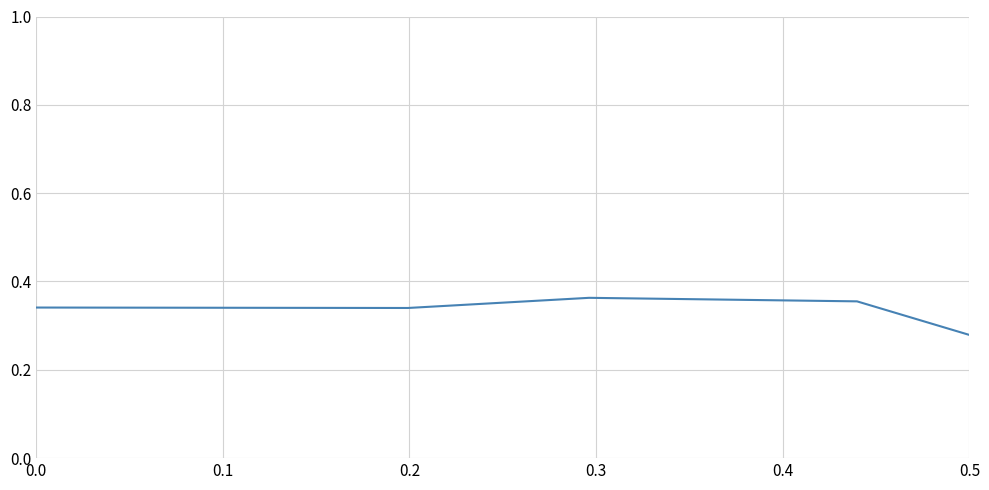

How many values are between 0 and 1?

5